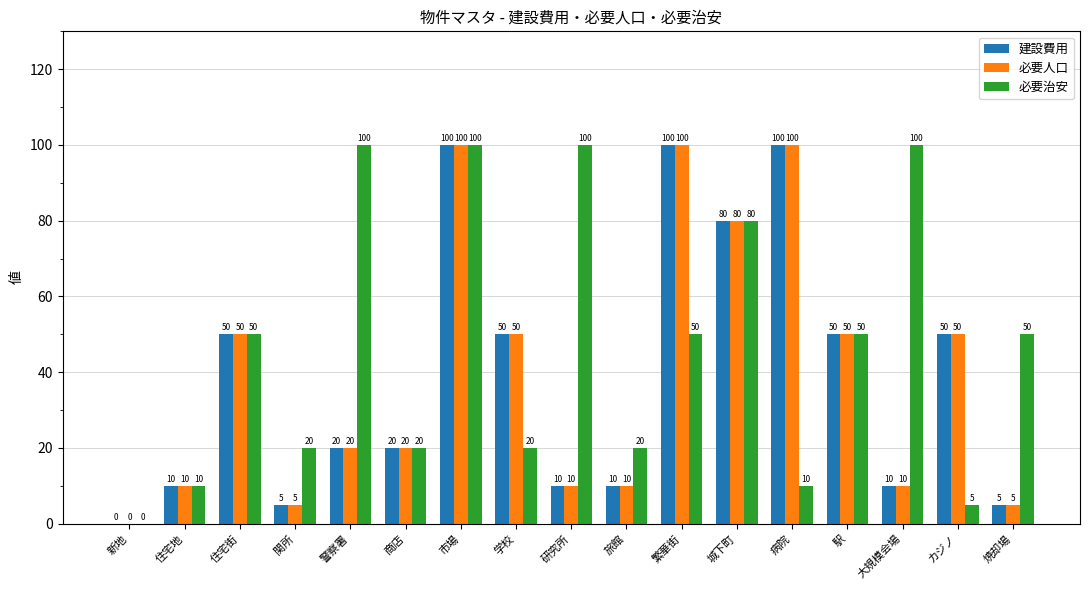

Which series changed the most between 住宅街 and 大規模会場?

必要治安